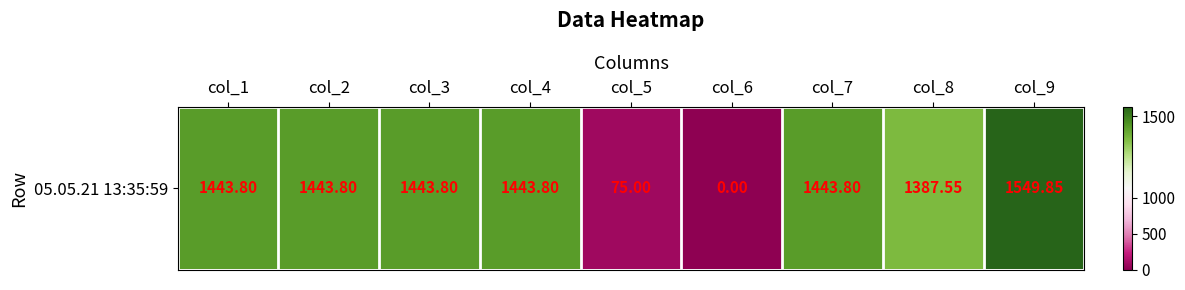

How many positive values are there?

8